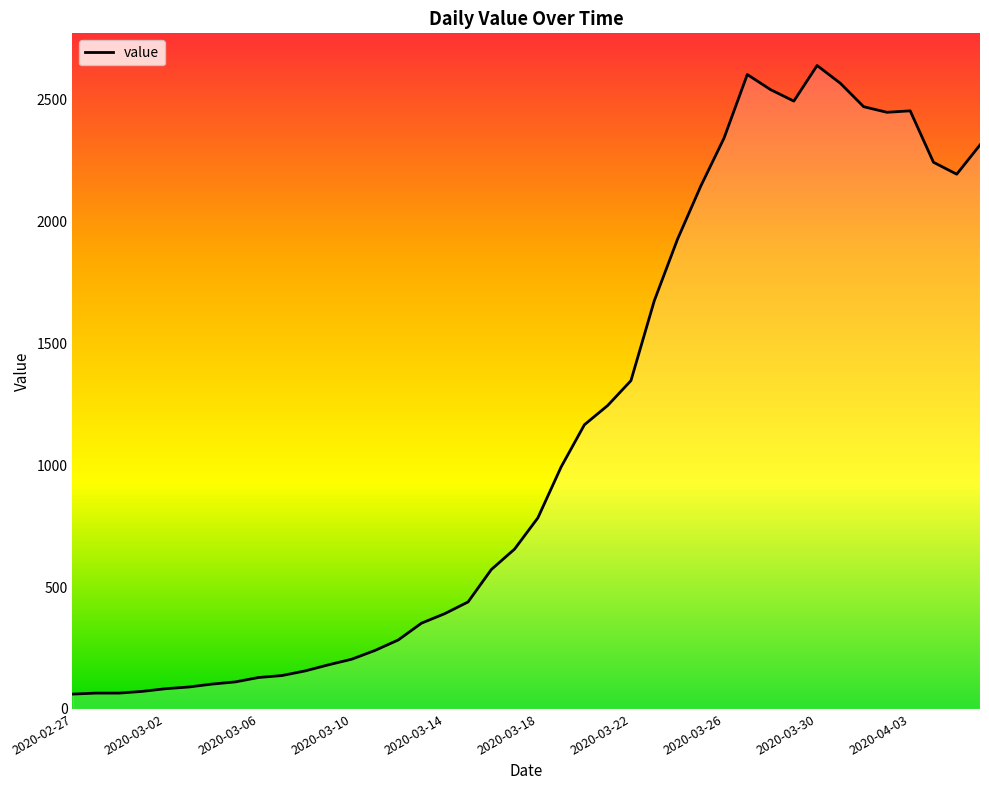

What is the difference between the maximum and minimum values?

2579